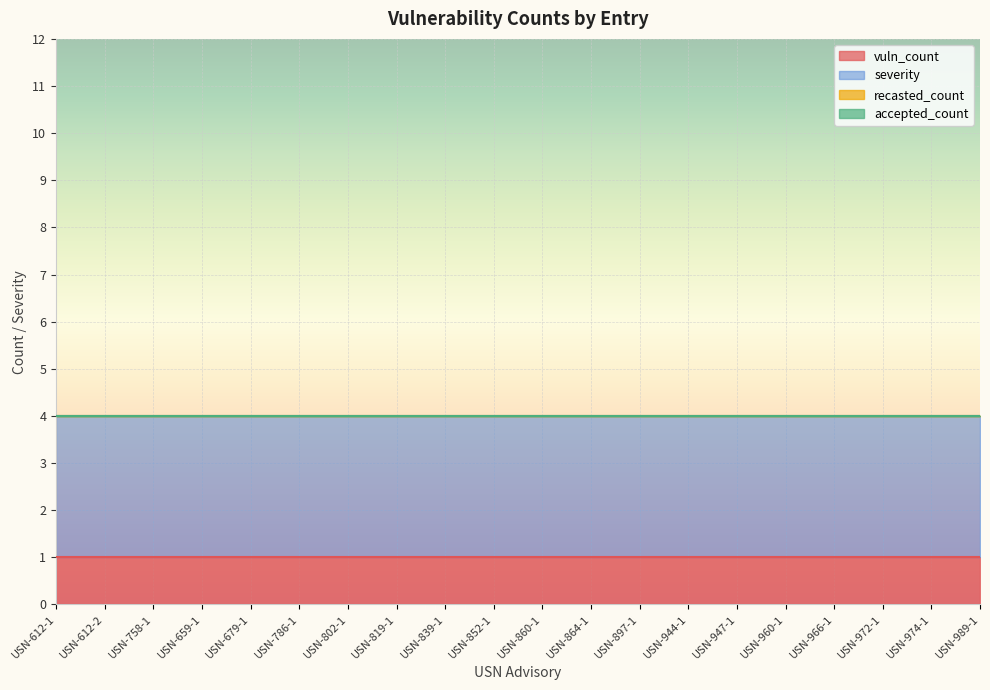

Reading left to right, what are all the values shown in this chart?

vuln_count: 1	1	1	1	1	1	1	1	1	1	1	1	1	1	1	1	1	1	1	1
recasted_count: 0	0	0	0	0	0	0	0	0	0	0	0	0	0	0	0	0	0	0	0
accepted_count: 0	0	0	0	0	0	0	0	0	0	0	0	0	0	0	0	0	0	0	0
severity: 3	3	3	3	3	3	3	3	3	3	3	3	3	3	3	3	3	3	3	3